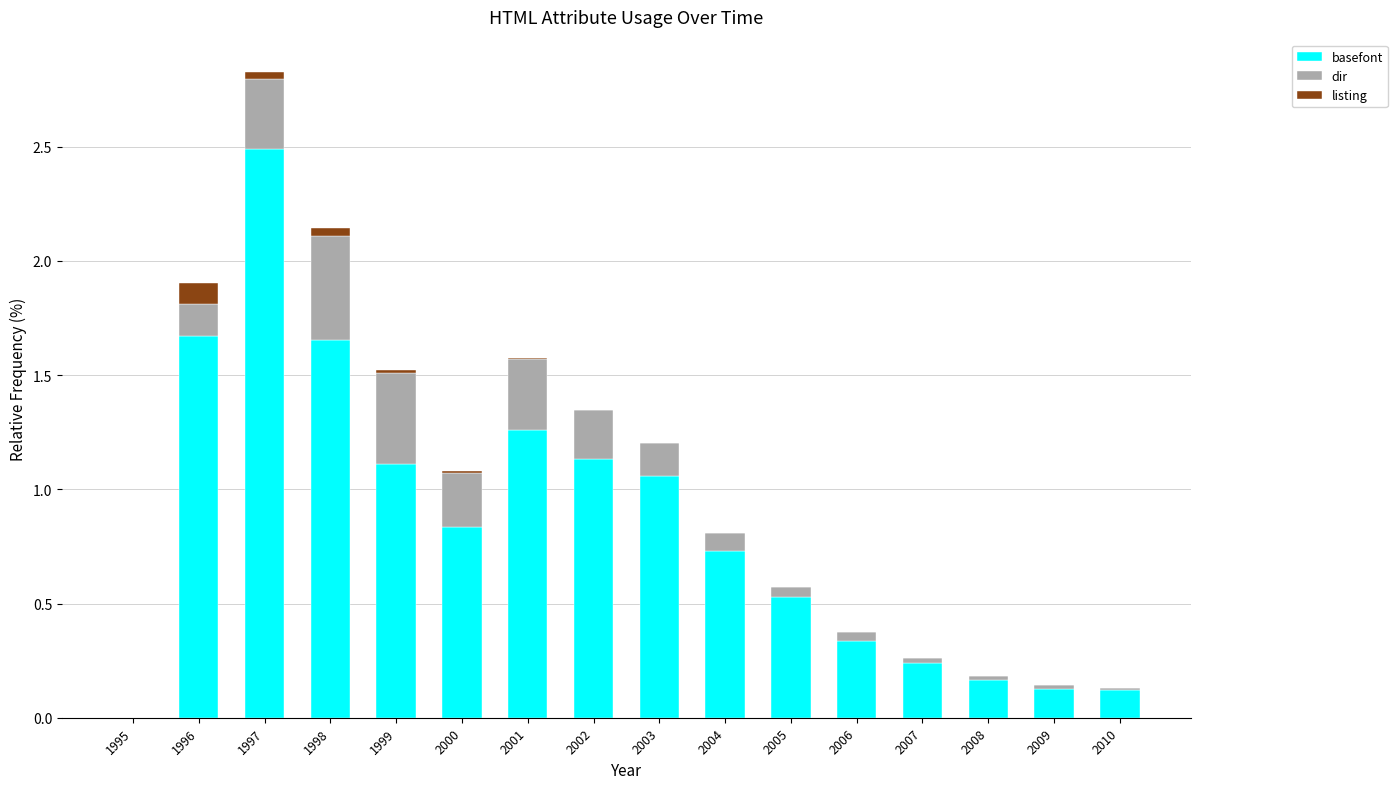

Are the bars grouped side by side (vs. stacked)?

No